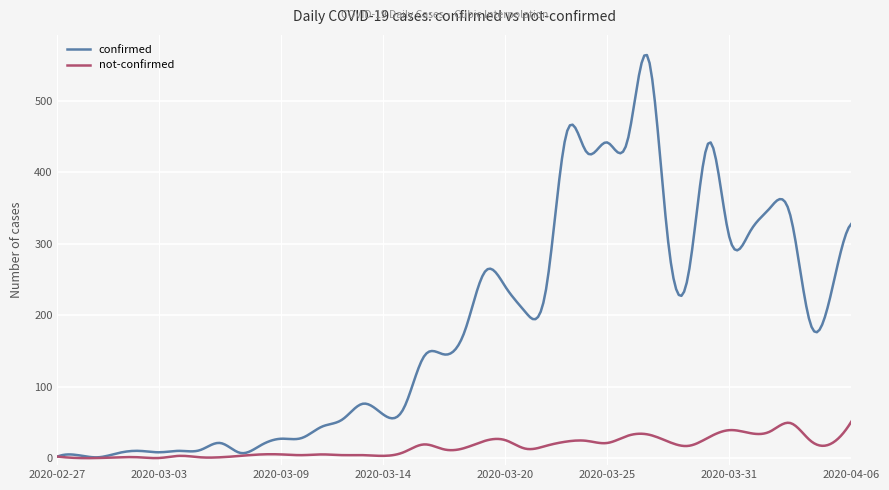

What is the greatest value displayed?

564.4